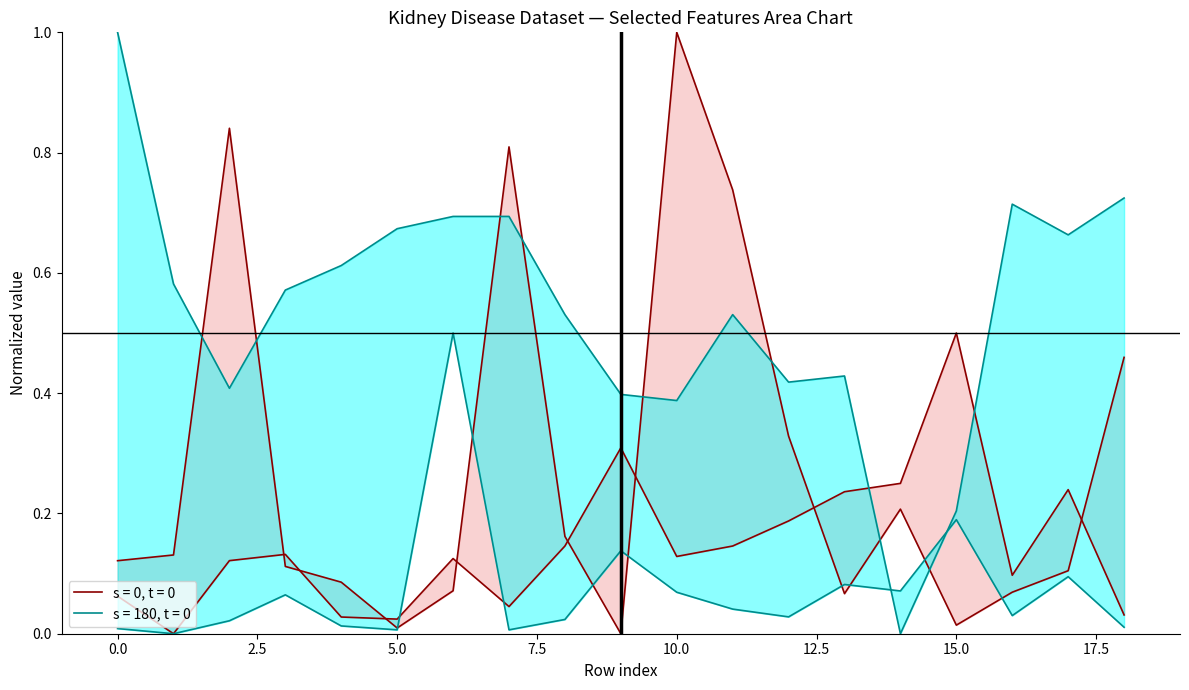

Which label corresponds to the largest value in the chart?

10